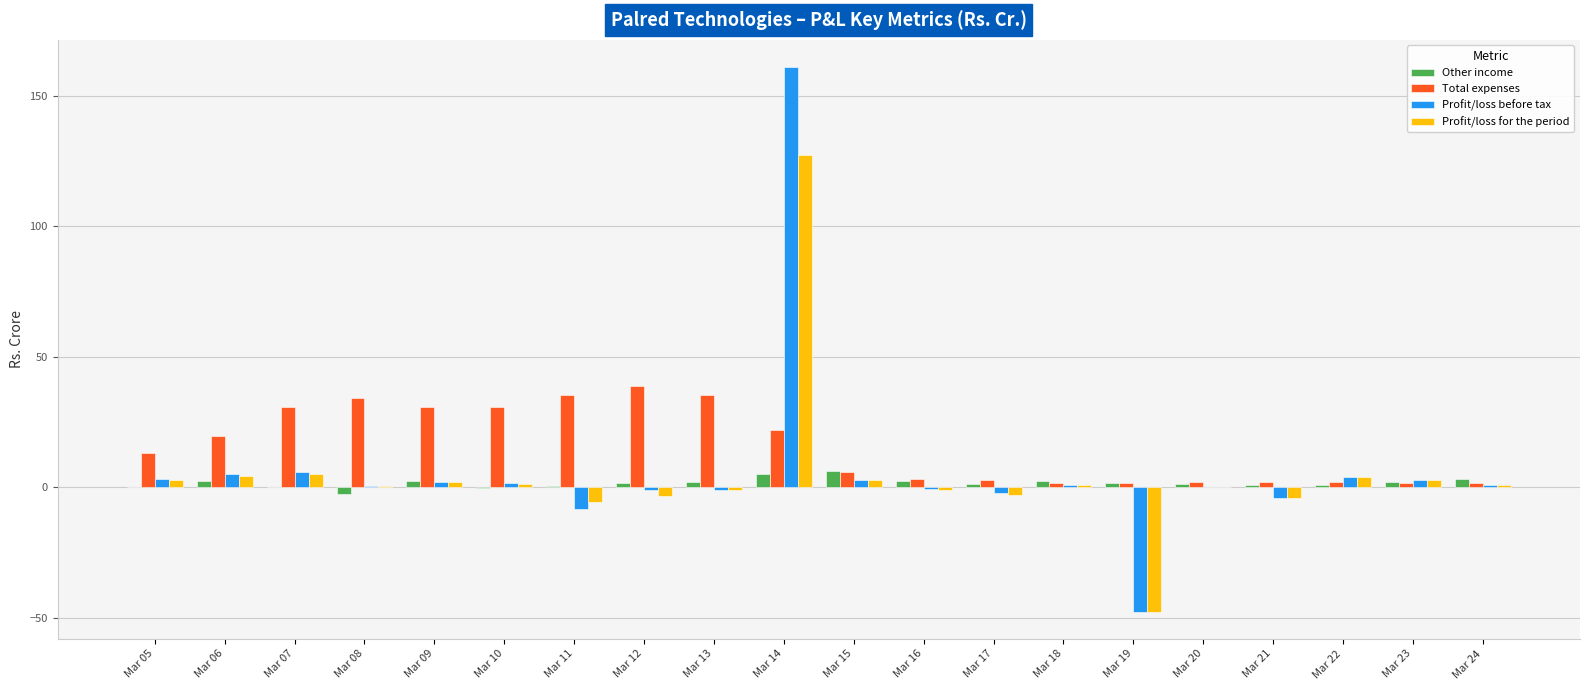

At which category is the sum across all series the highest?

Mar 14